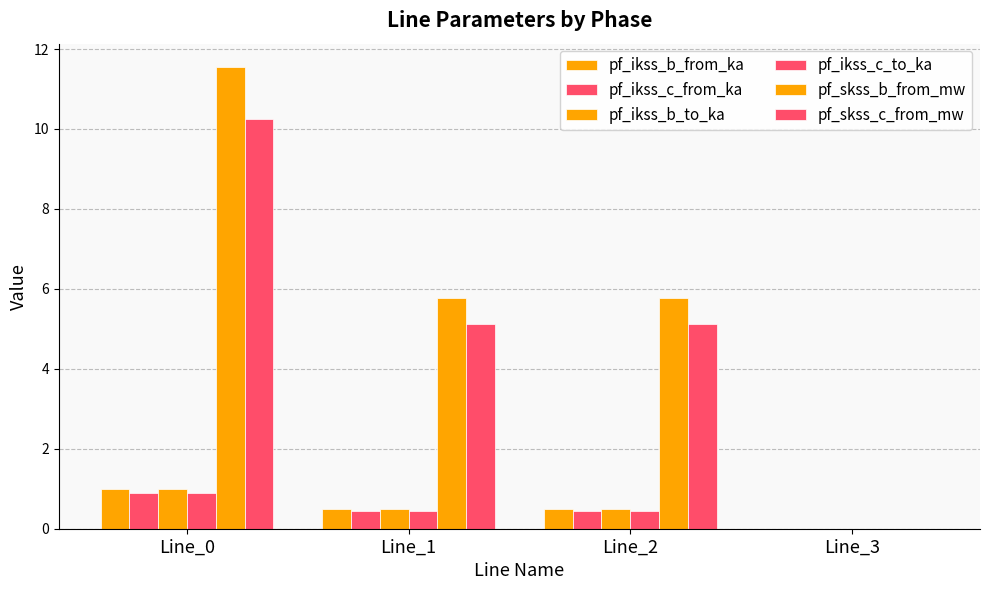

Reading left to right, list all the values displayed in this chart.

pf_ikss_b_from_ka: 1.0	0.5	0.5	0.0
pf_ikss_c_from_ka: 0.9	0.4	0.4	0.0
pf_ikss_b_to_ka: 1.0	0.5	0.5	0.0
pf_ikss_c_to_ka: 0.9	0.4	0.4	0.0
pf_skss_b_from_mw: 11.6	5.8	5.8	0.0
pf_skss_c_from_mw: 10.3	5.1	5.1	0.0